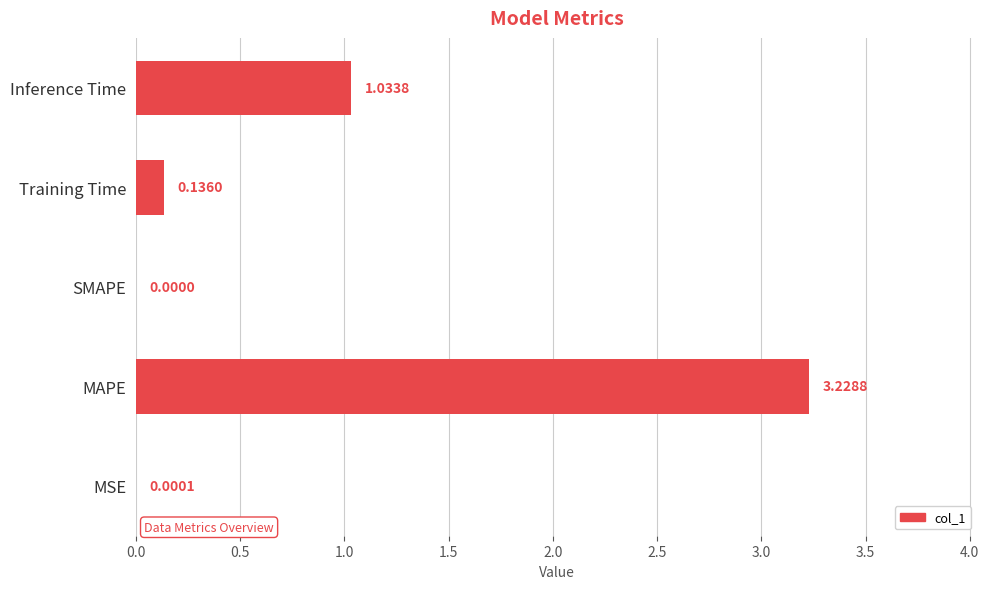

At which category does the chart reach its peak across all series?

MAPE